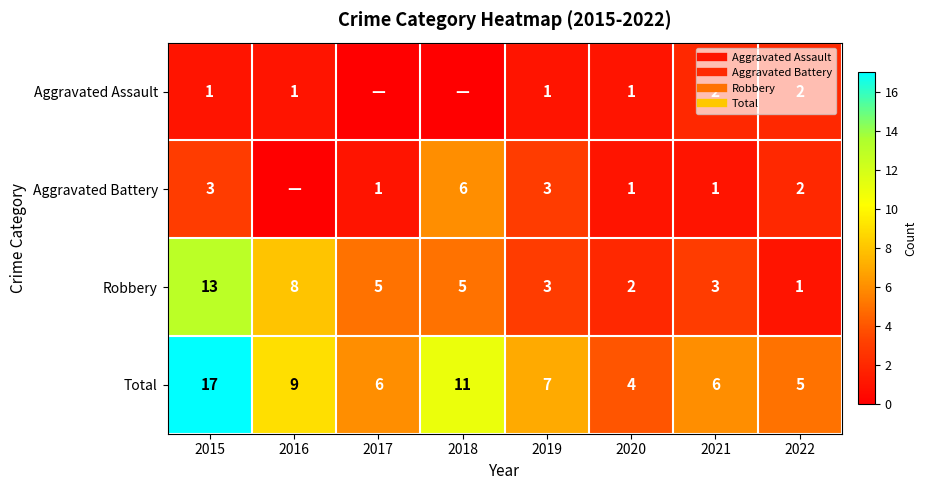

What is the difference between the Aggravated Battery values at 2018 and 2017?

5